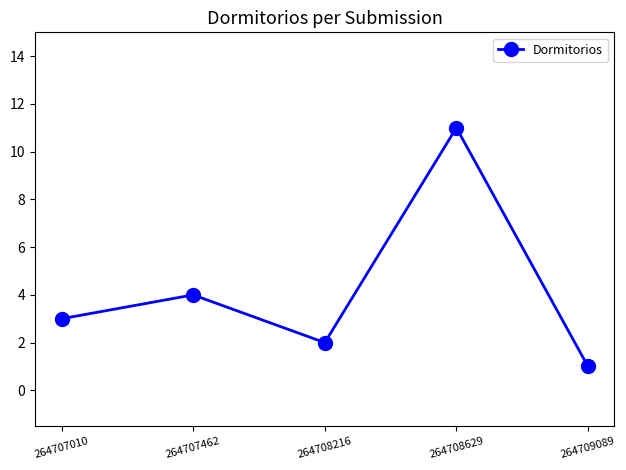

Between 264708216 and 264708629, which is larger?

264708629